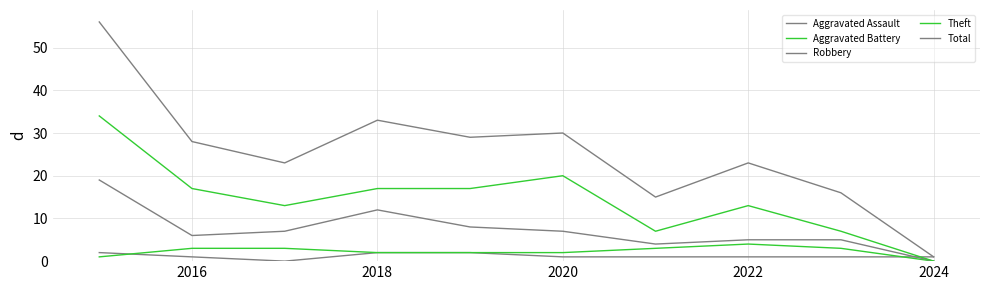

How many lines are shown in the chart?

5